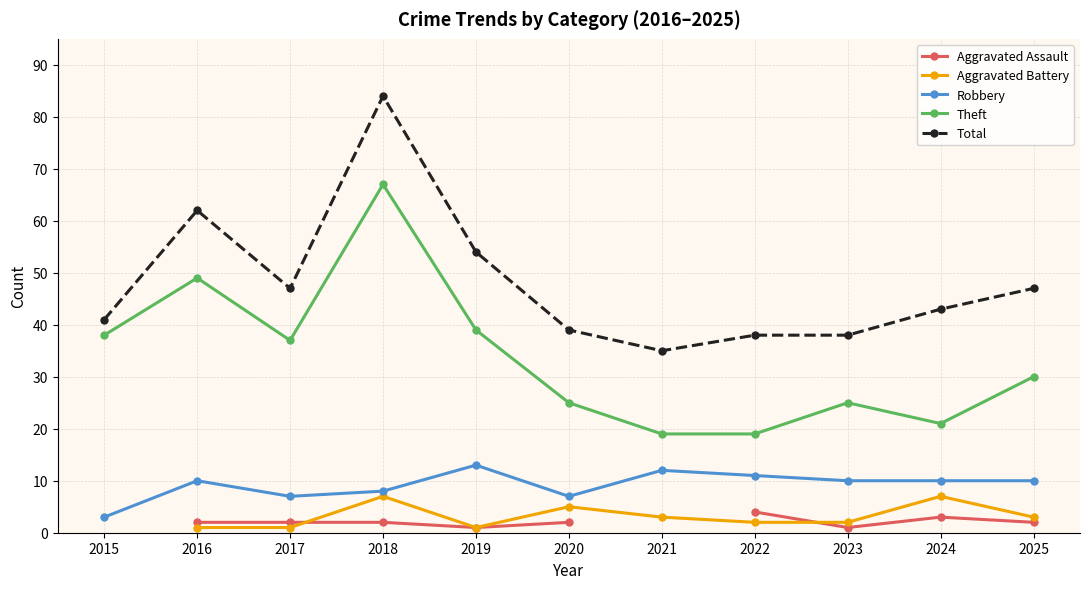

How many values in the Total series are below 43?

5